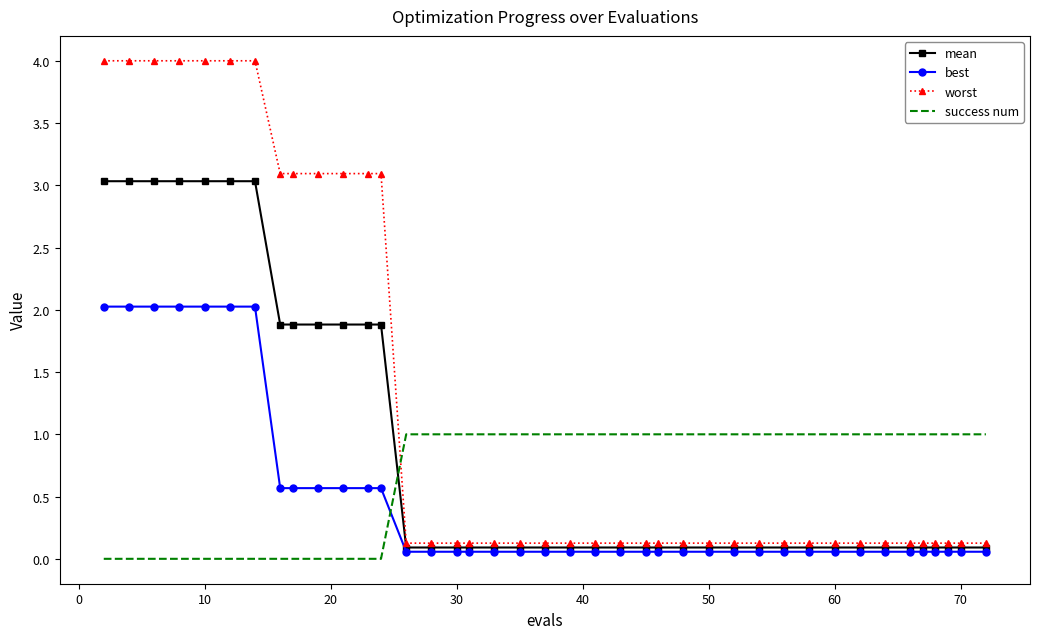

True or false: worst and best intersect in this chart.

False